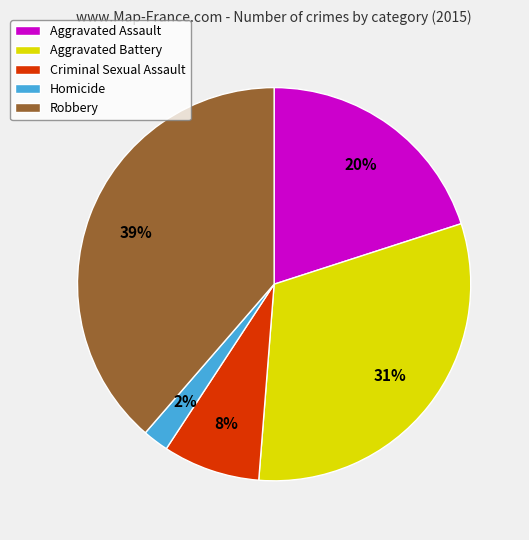

How many slices are in this pie chart?

5